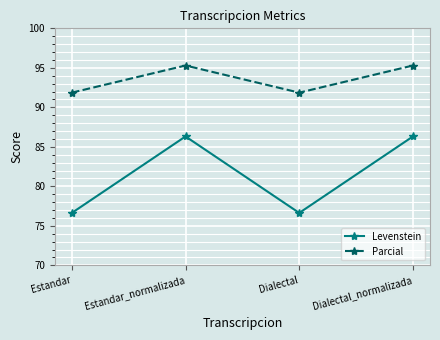

Reading right to left, list all the values displayed in this chart.

Levenstein: 86.3	76.6	86.3	76.6
Parcial: 95.3	91.9	95.3	91.9